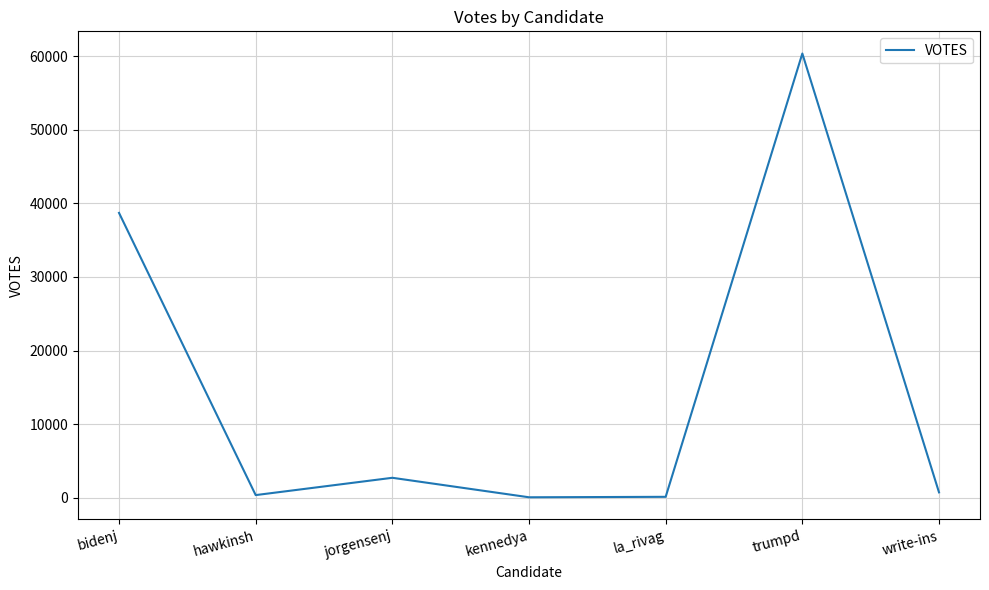

At which category does the data reach its first local peak?

jorgensenj